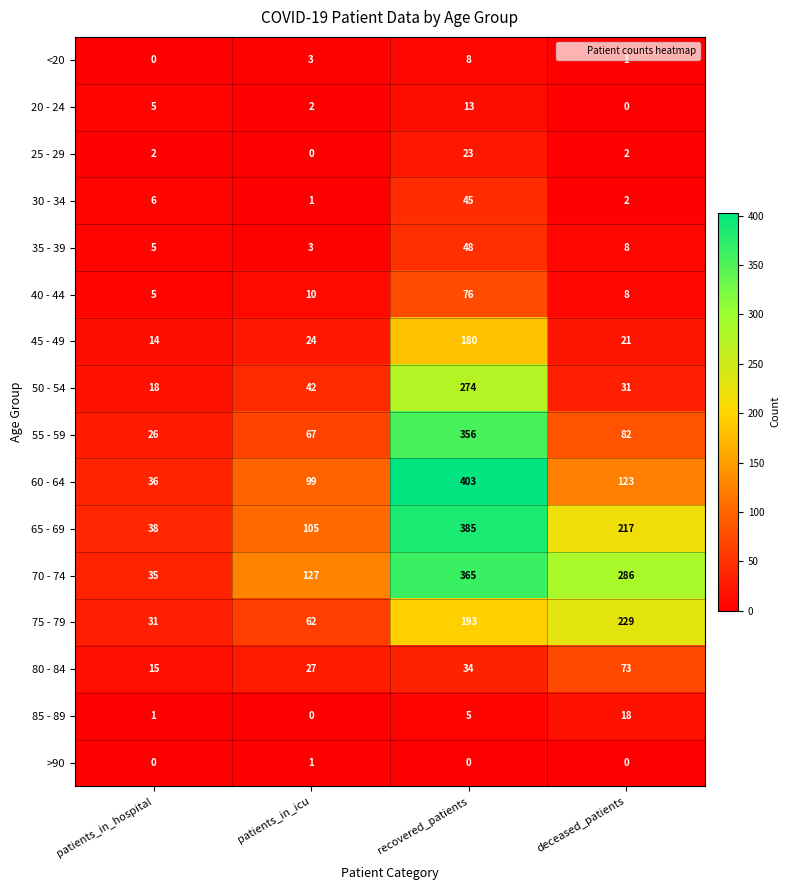

How many categories are shown in the chart?

4